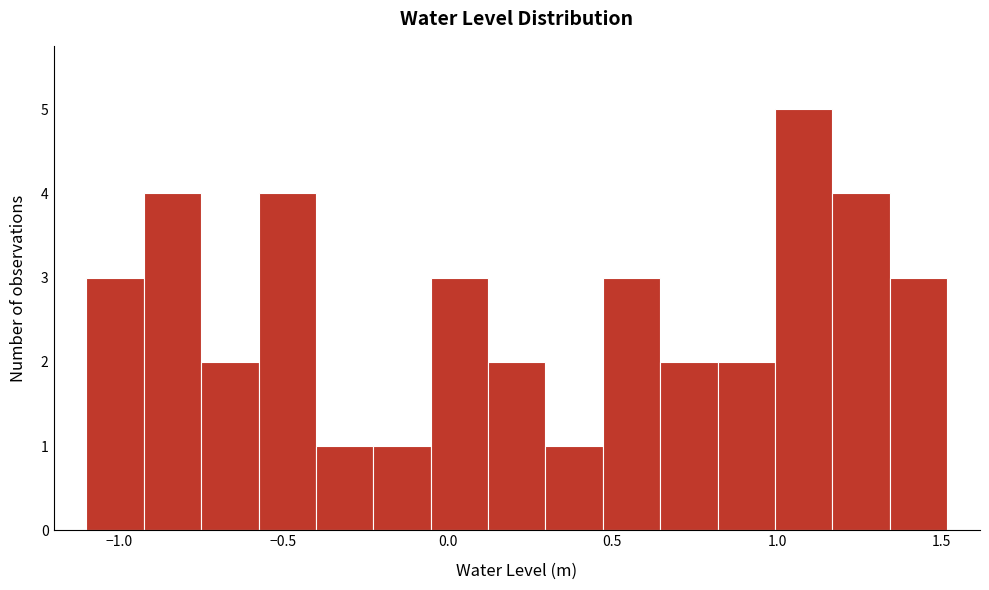

Read against the x-axis, roughly where is the centre of the tallest bar?

1.10